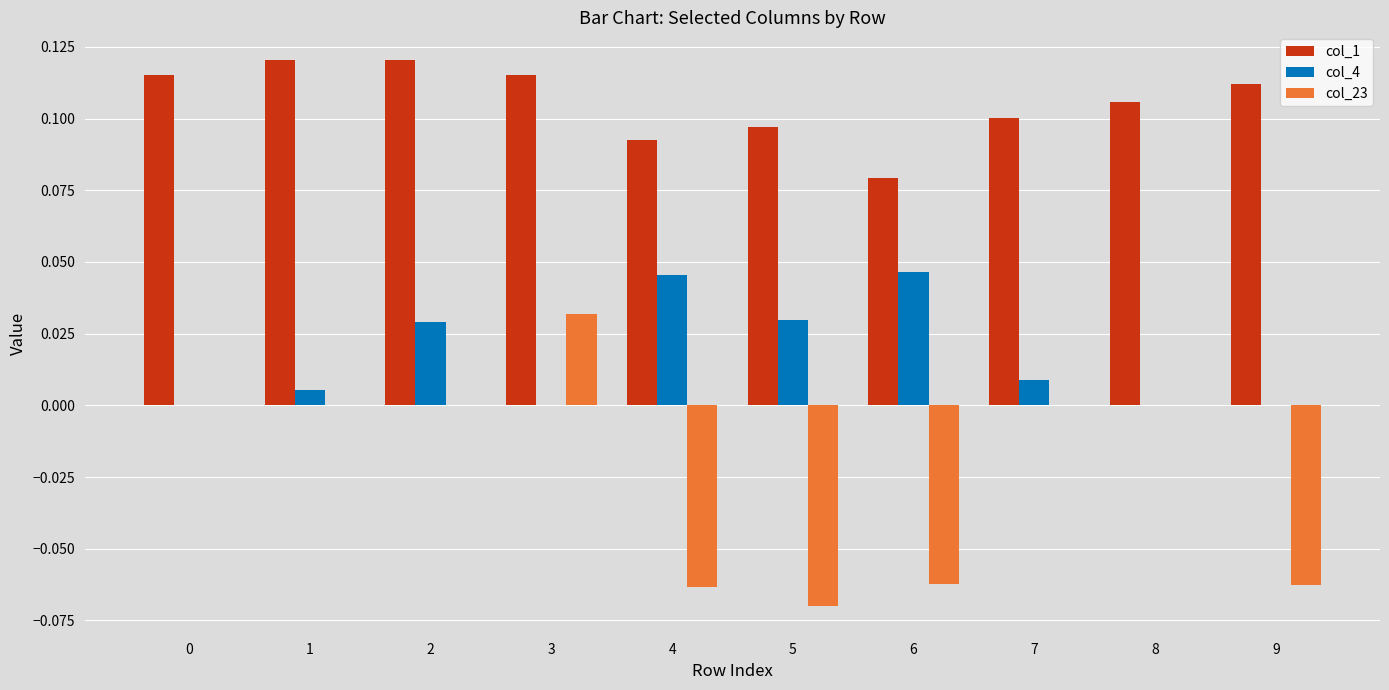

Which series changed the most between 0 and 5?

col_23